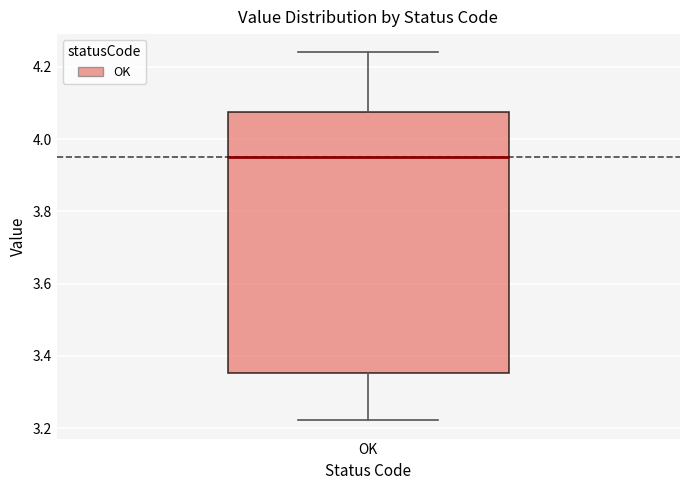

Transcribe this box plot: give where the median line is, the range the box spans, and where the two whiskers end, as read against the y-axis. The values are not printed on the chart, so give them approximately, as read against the axis.

median 3.94, box 3.36 to 4.08, whiskers 3.22 to 4.24